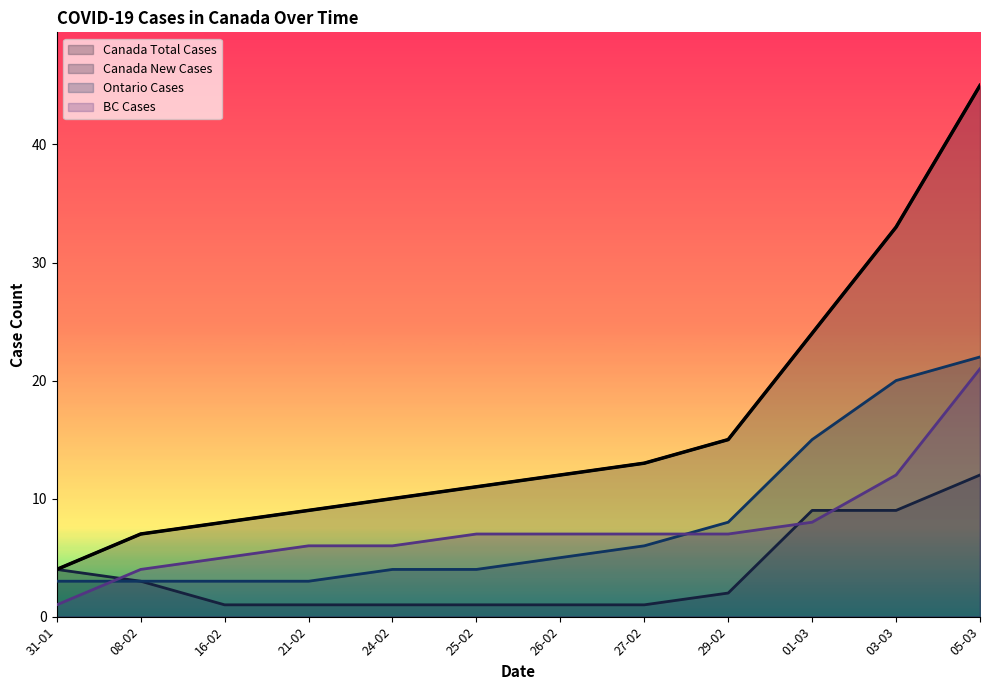

How many values in the Canada New Cases series exceed 2?

5